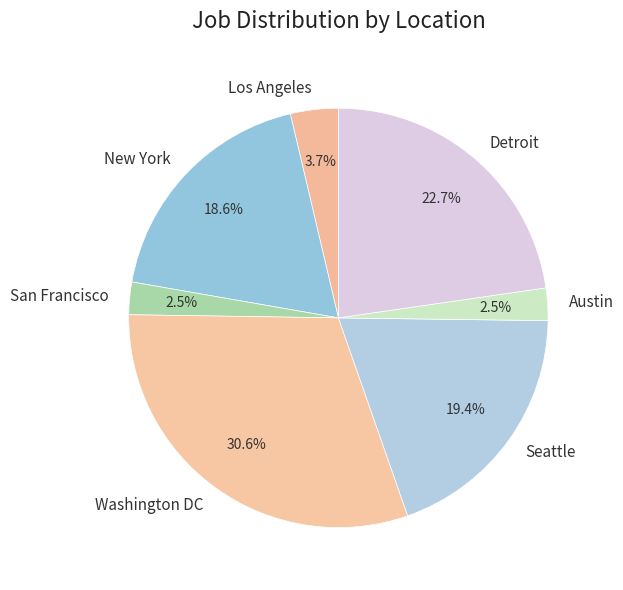

Is the sum of Austin and New York greater than half?

No